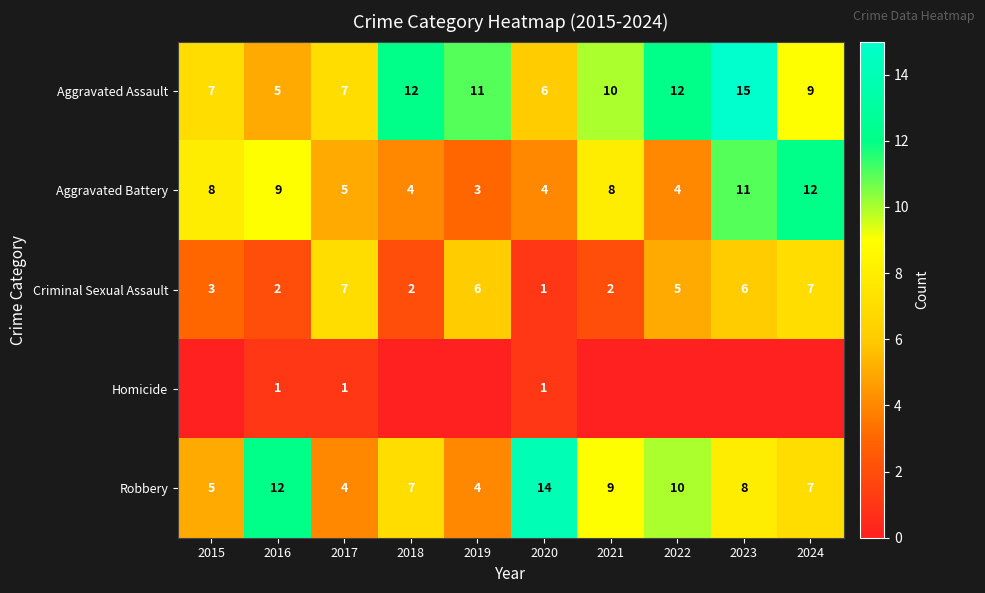

At how many categories does at least one series exceed 14?

1